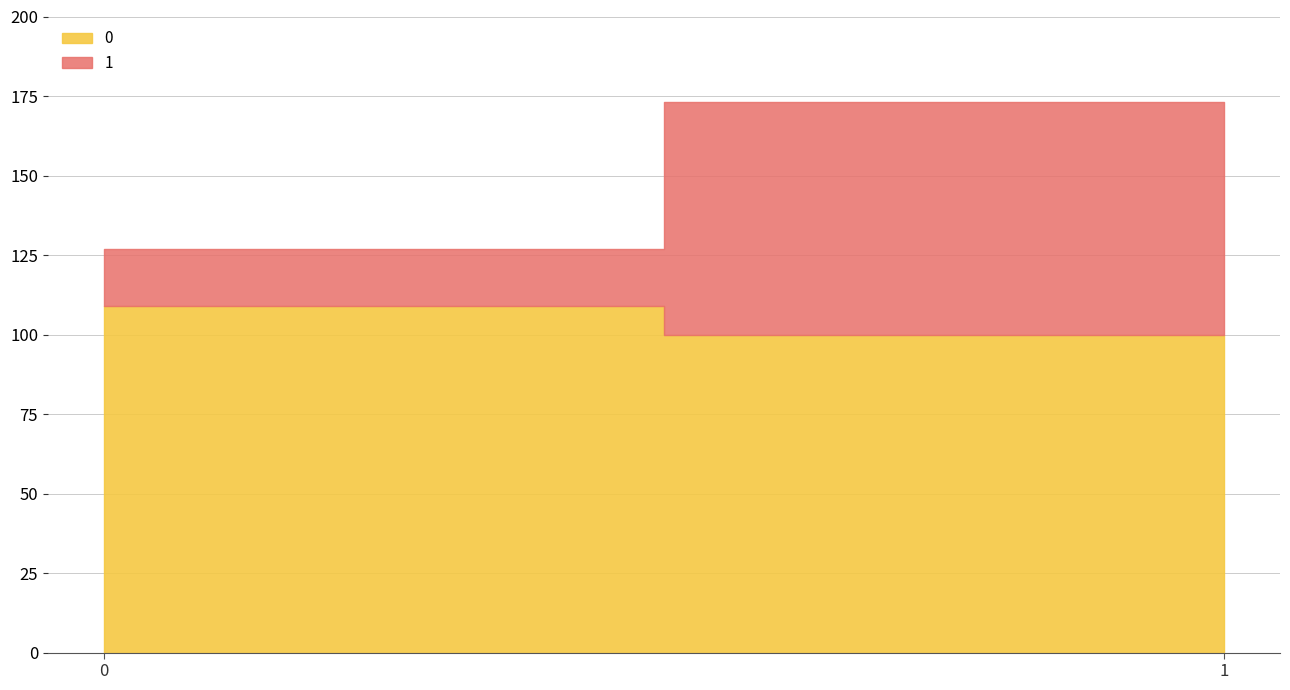

Is it true that 0 equals 109 at 0?

True